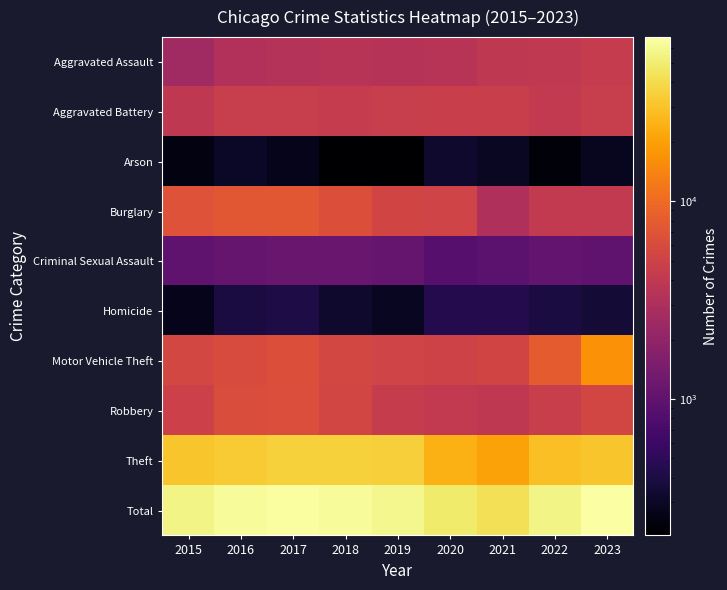

At 2022, list the series in order from smallest to largest.

Arson, Homicide, Criminal Sexual Assault, Aggravated Assault, Burglary, Aggravated Battery, Robbery, Motor Vehicle Theft, Theft, Total